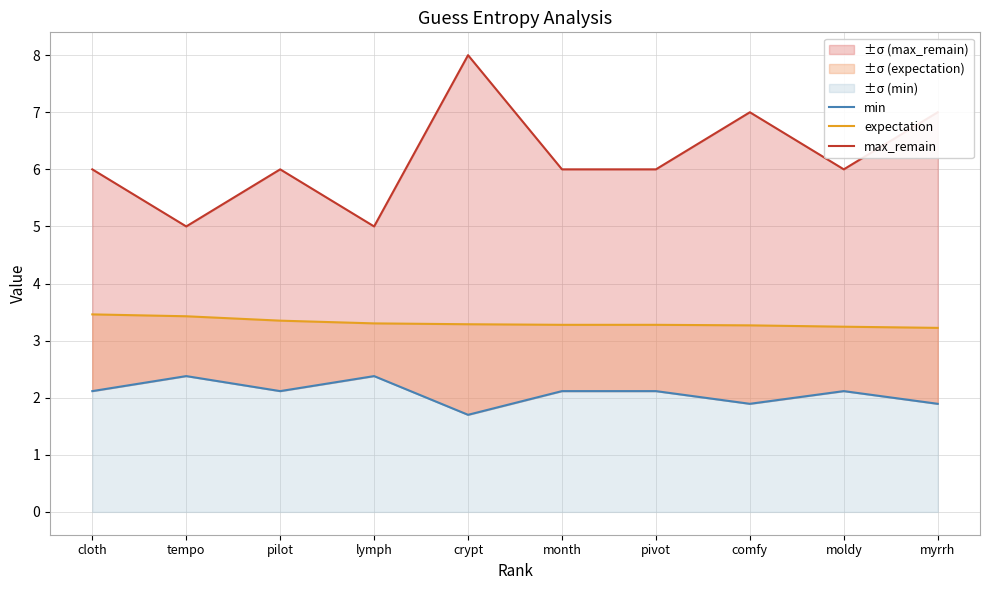

Reading left to right, list all the values displayed in this chart.

min: cloth=2.1	tempo=2.4	pilot=2.1	lymph=2.4	crypt=1.7	month=2.1	pivot=2.1	comfy=1.9	moldy=2.1	myrrh=1.9
expectation: cloth=3.5	tempo=3.4	pilot=3.3	lymph=3.3	crypt=3.3	month=3.3	pivot=3.3	comfy=3.3	moldy=3.2	myrrh=3.2
max_remain: cloth=6.0	tempo=5.0	pilot=6.0	lymph=5.0	crypt=8.0	month=6.0	pivot=6.0	comfy=7.0	moldy=6.0	myrrh=7.0